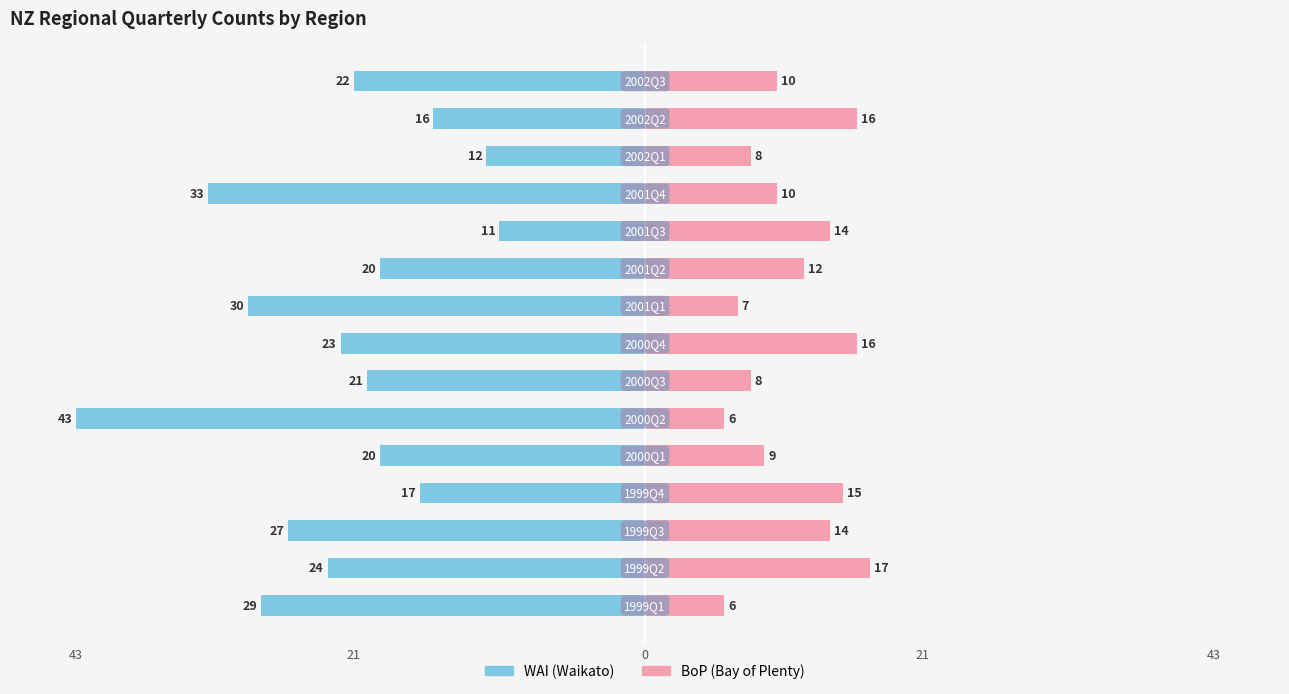

What is the sum of all BoP (Bay of Plenty) values?

168